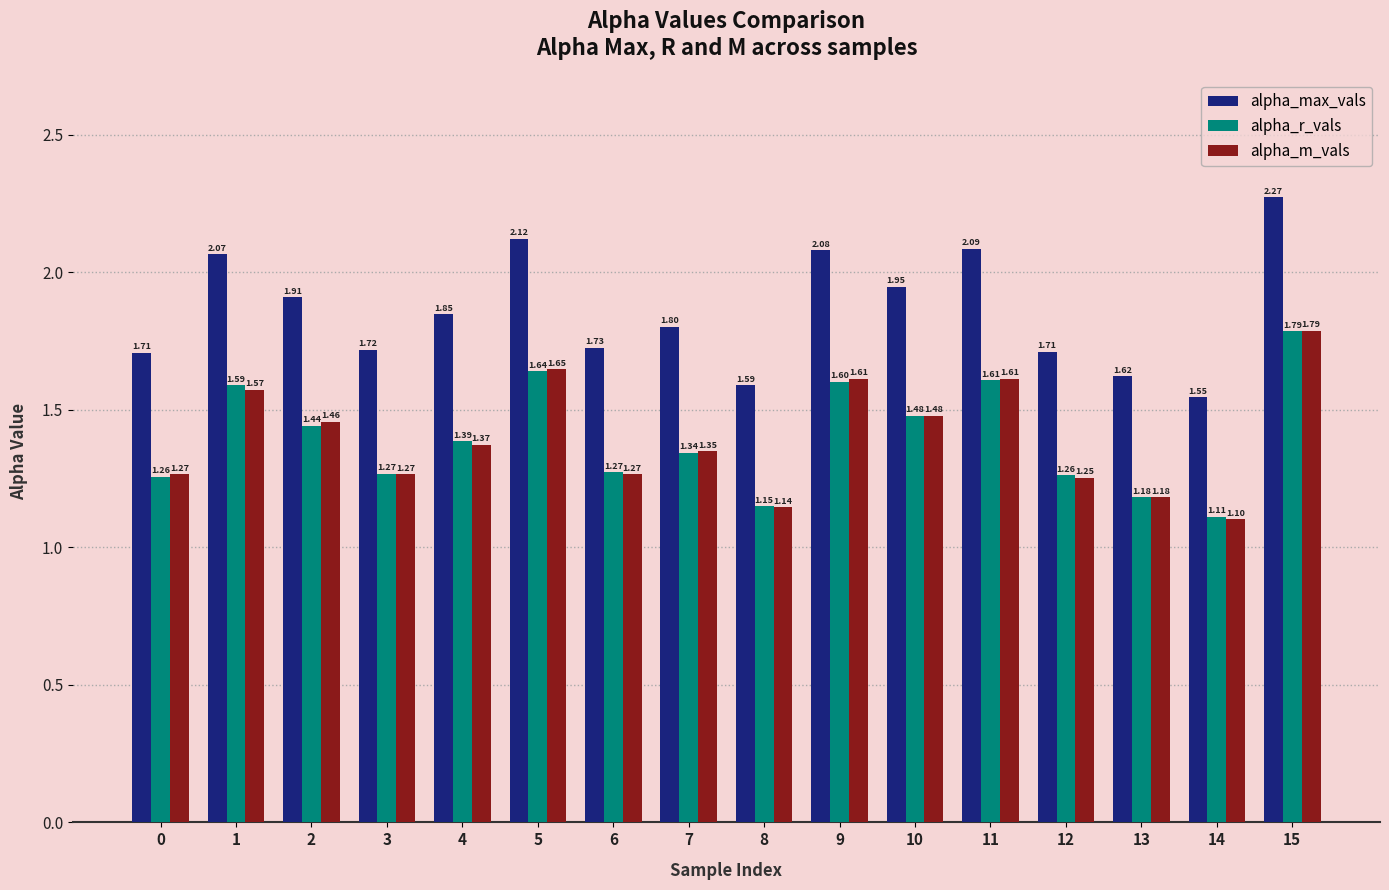

At 7, list the series in order from smallest to largest.

alpha_r_vals, alpha_m_vals, alpha_max_vals